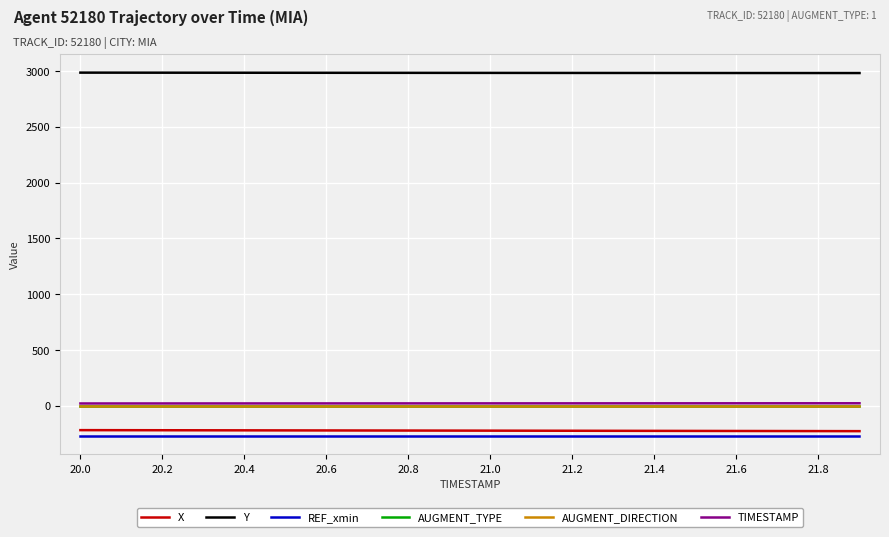

What is the minimum value for X?

-228.2